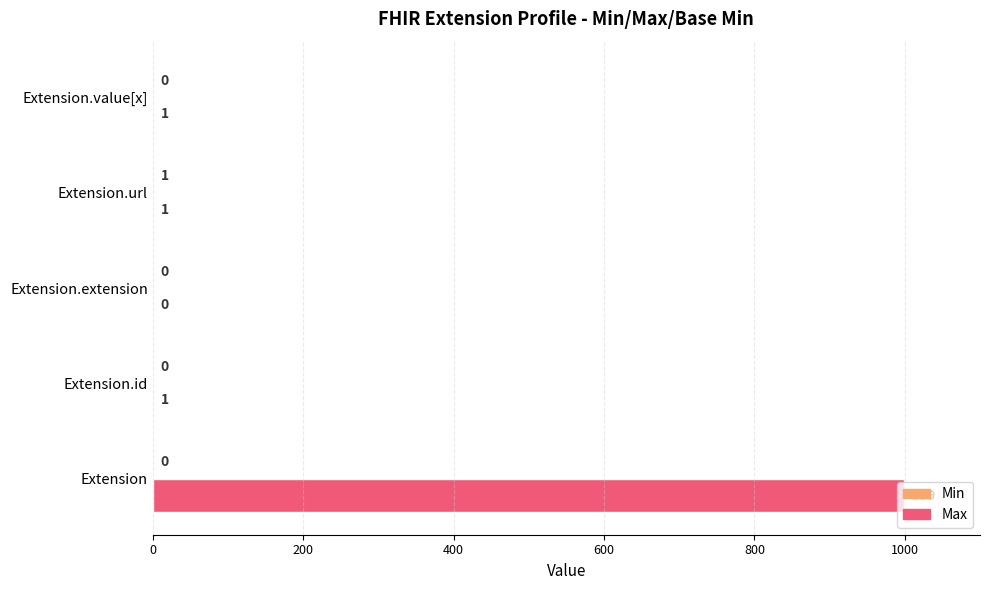

Which series changed the most between Extension.id and Extension.extension?

Max